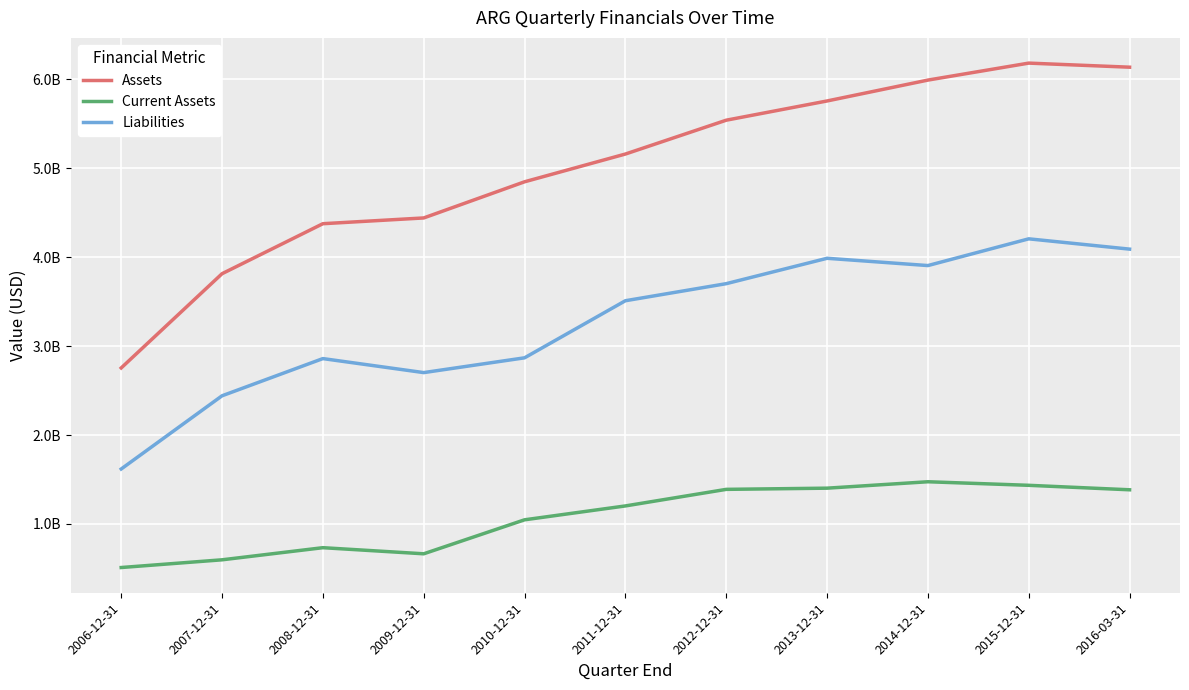

The value of Current Assets at 2006-12-31 is 510252000. True or false?

True